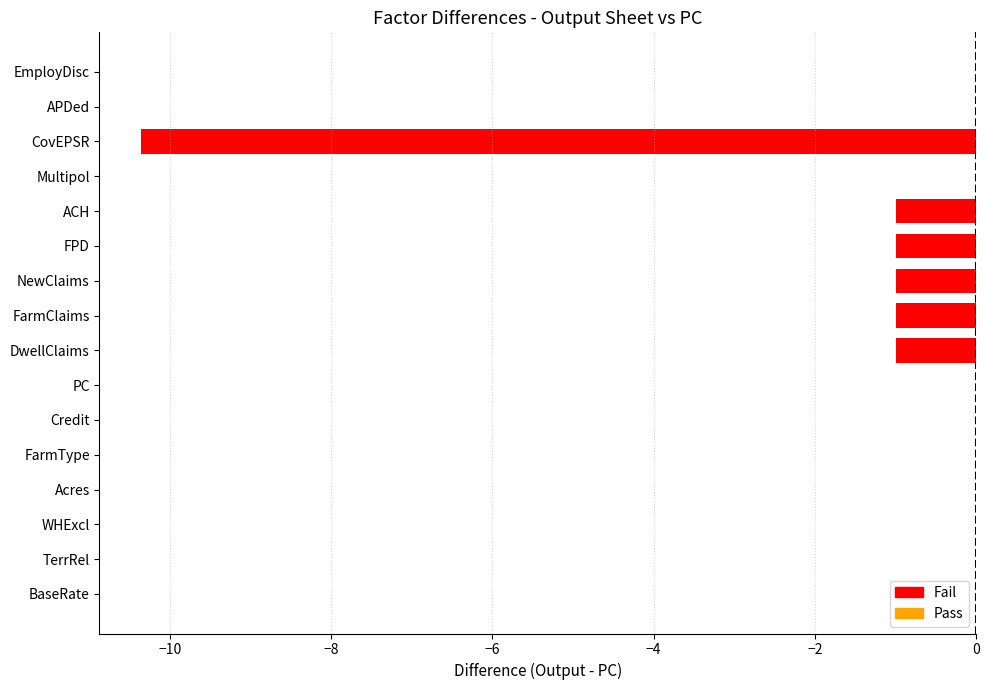

Rank the categories by value from highest to lowest.

BaseRate, TerrRel, WHExcl, Acres, FarmType, Credit, PC, Multipol, APDed, EmployDisc, DwellClaims, FarmClaims, NewClaims, FPD, ACH, CovEPSR